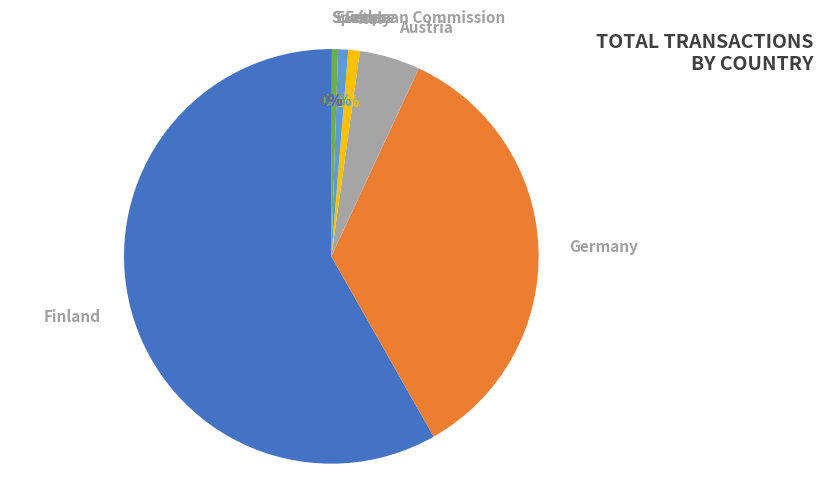

Do European Commission and Germany together represent more than half of the pie?

No